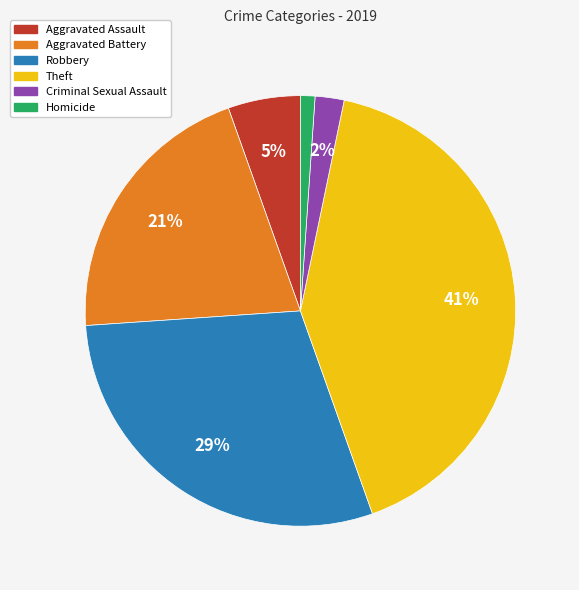

Rank the categories by value from lowest to highest.

Homicide, Criminal Sexual Assault, Aggravated Assault, Aggravated Battery, Robbery, Theft